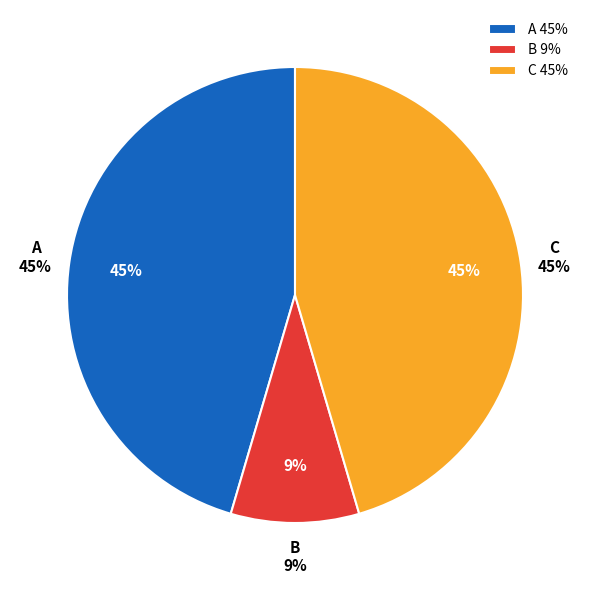

Does any single category account for the majority?

No